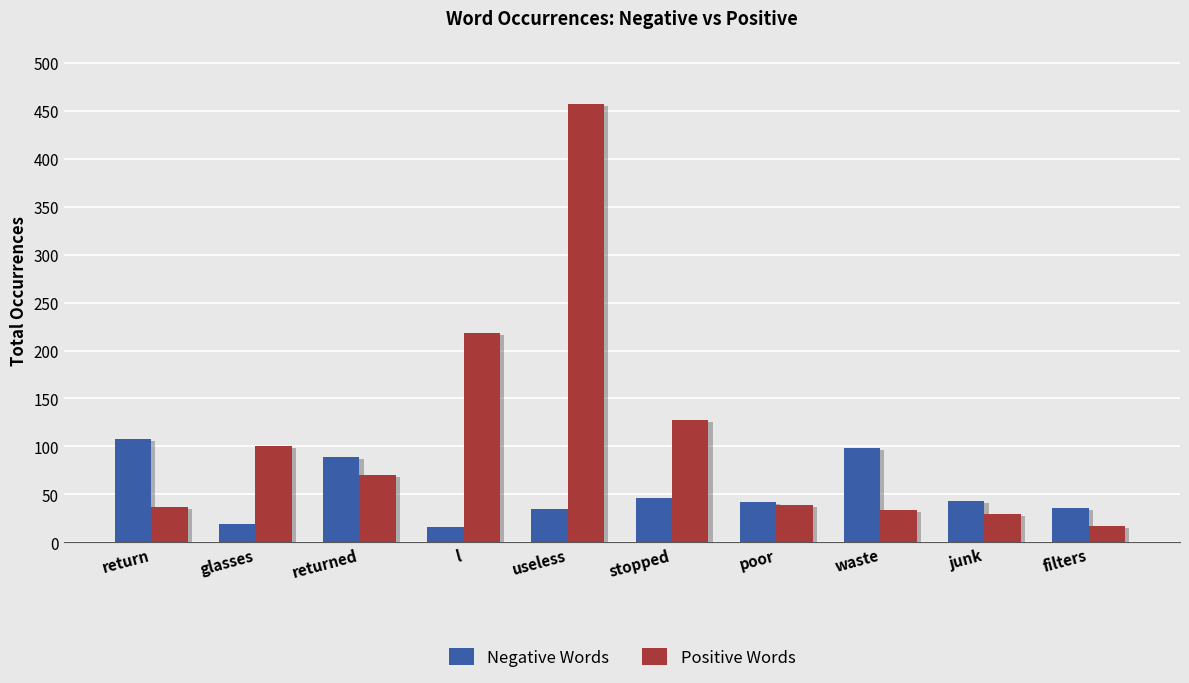

Which label corresponds to the largest value in the chart?

useless